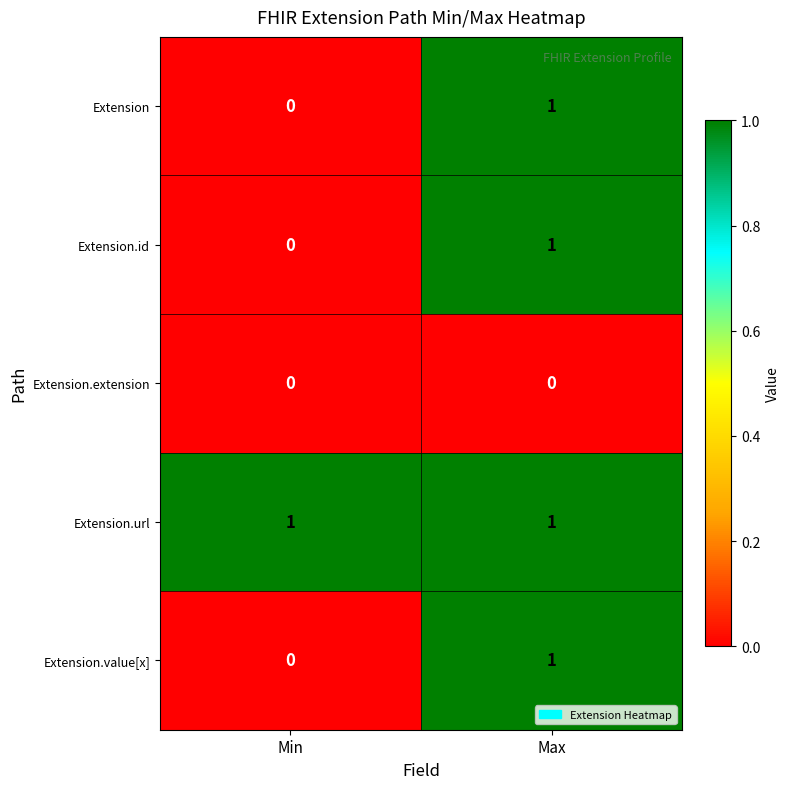

Is it true that Extension.value[x] equals 2 at Max?

False